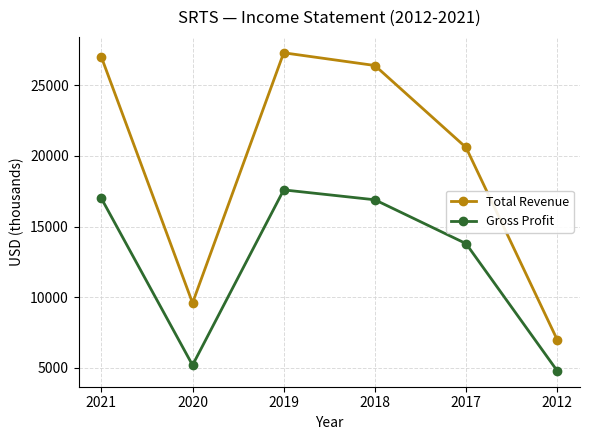

Reading left to right, list all the values displayed in this chart.

Total Revenue: 27000	9600	27300	26400	20600	7000
Gross Profit: 17000	5200	17600	16900	13800	4800